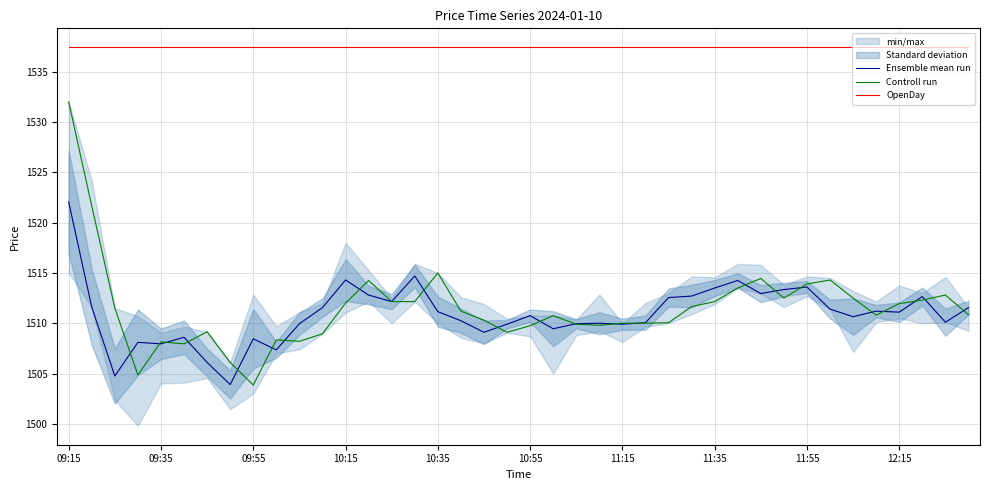

True or false: OpenDay and Ensemble mean run cross at least once.

False